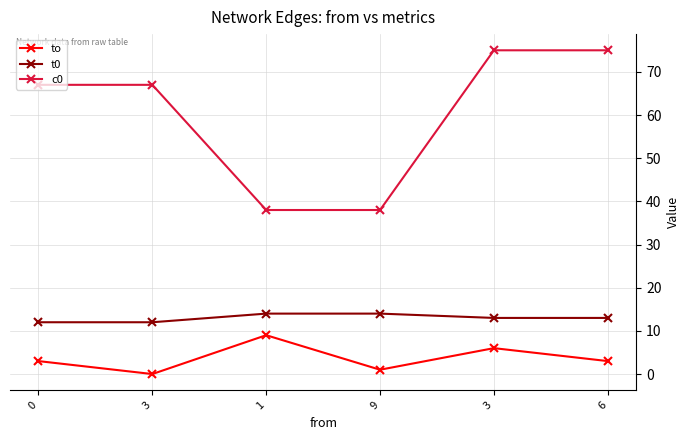

Rank the categories by t0 value from lowest to highest.

0, 3, 3, 6, 1, 9